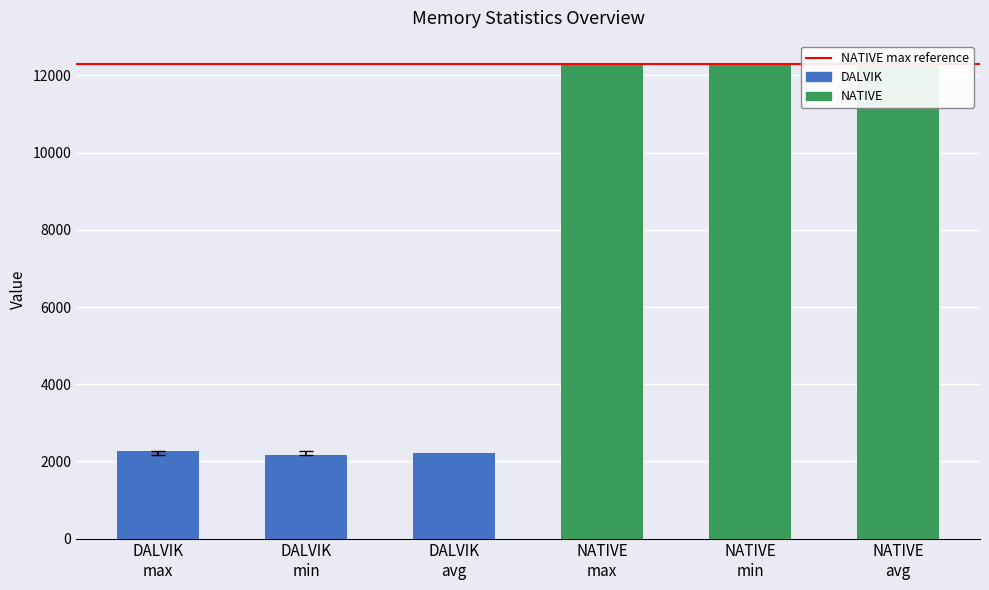

Which series has the largest range (max minus min)?

DALVIK